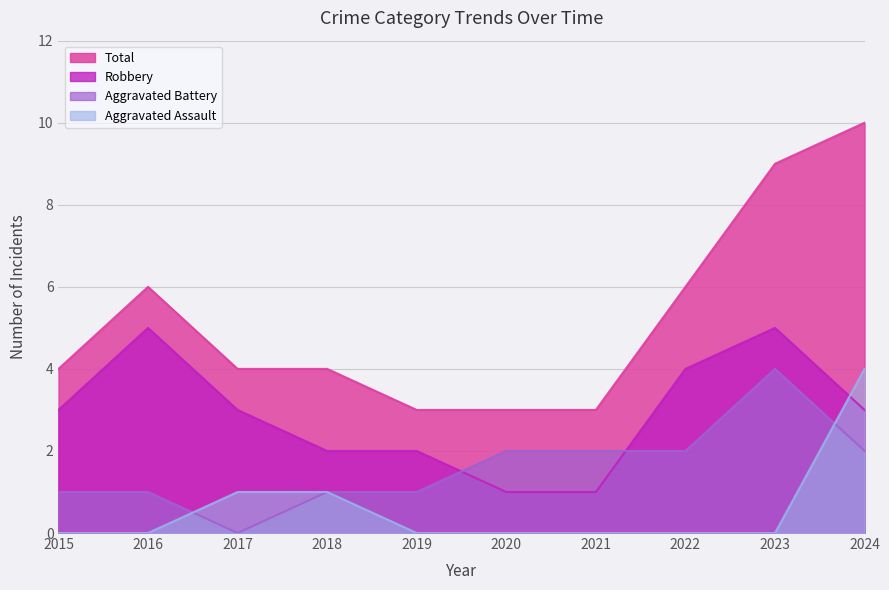

What is the minimum value for Robbery?

1